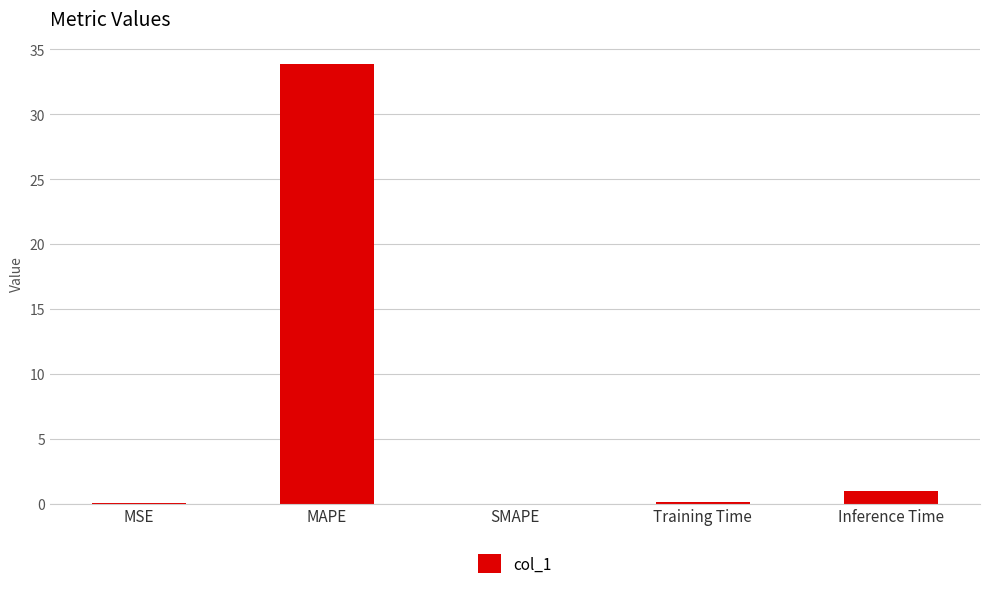

Where is the data nearest to the value 16?

Inference Time